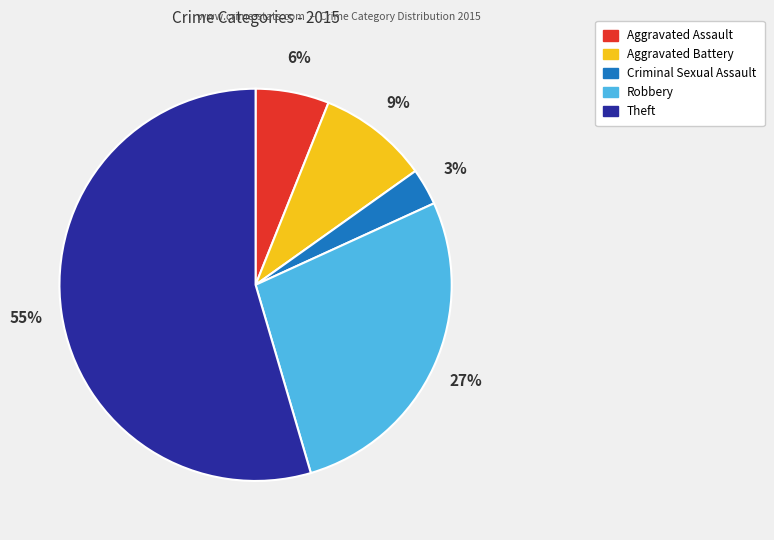

To the nearest percent, what is the combined percentage of Theft and Aggravated Battery?

64%